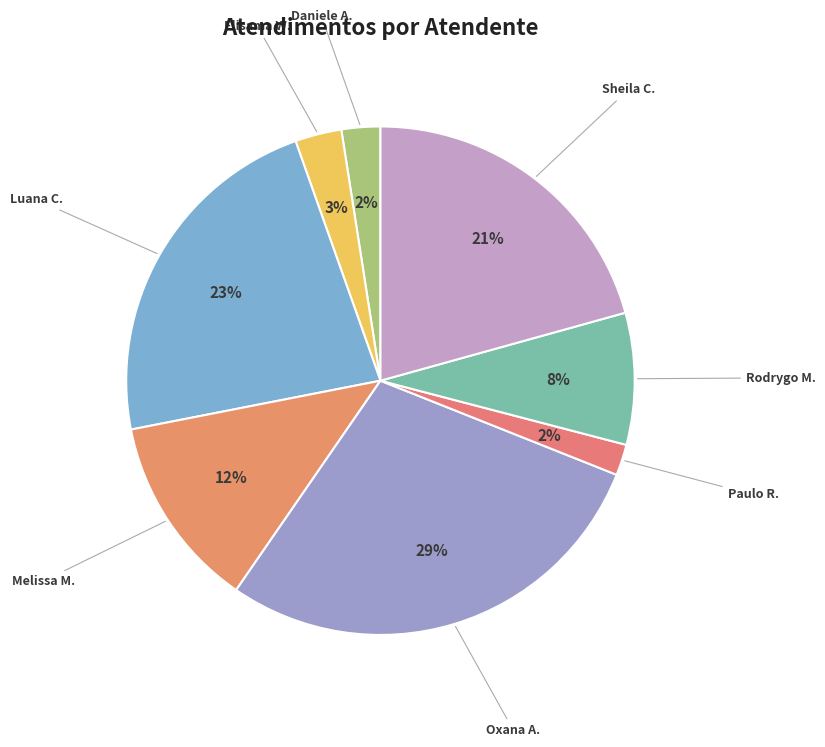

Is the sum of Luana C. and Paulo R. greater than half?

No